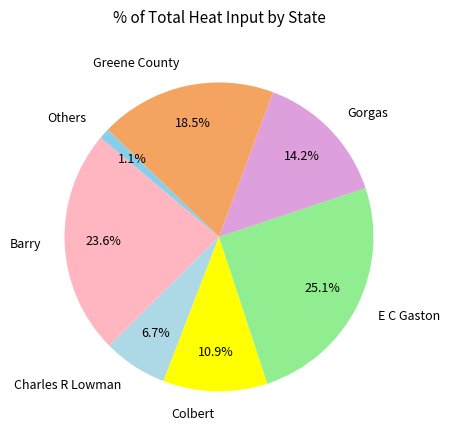

Combined, do Greene County and Colbert account for over 50%?

No